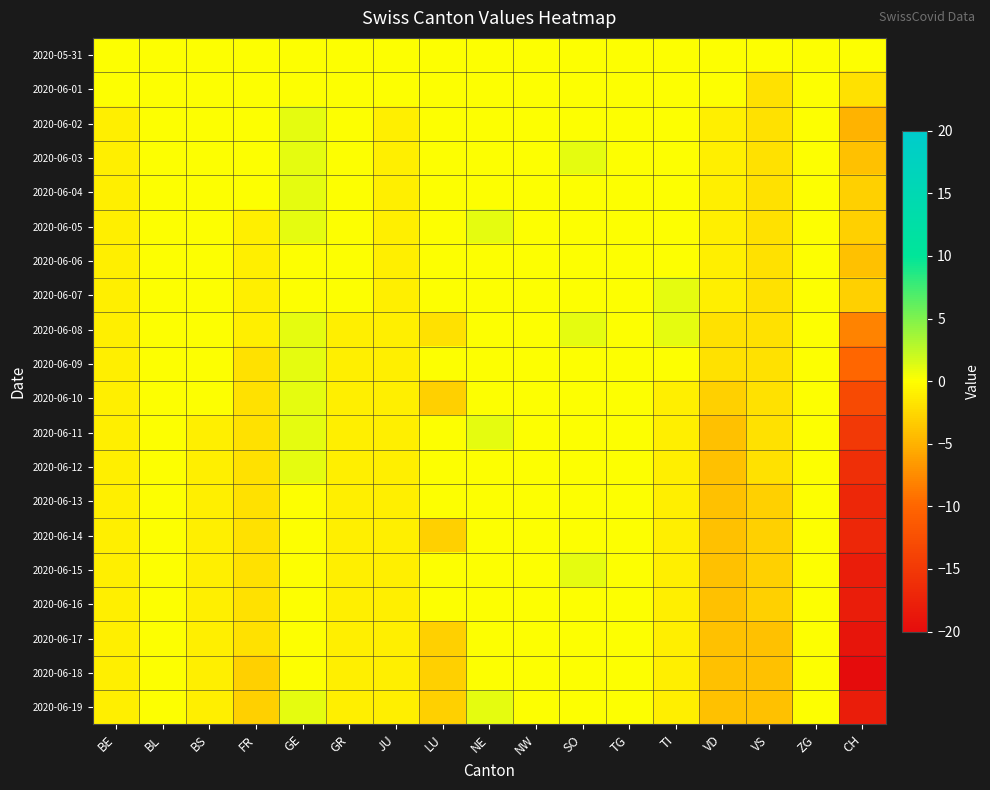

Rank the series by their maximum value, from highest to lowest.

2020-06-02, 2020-06-03, 2020-06-04, 2020-06-05, 2020-06-07, 2020-06-08, 2020-06-09, 2020-06-10, 2020-06-11, 2020-06-12, 2020-06-15, 2020-06-19, 2020-05-31, 2020-06-01, 2020-06-06, 2020-06-13, 2020-06-14, 2020-06-16, 2020-06-17, 2020-06-18